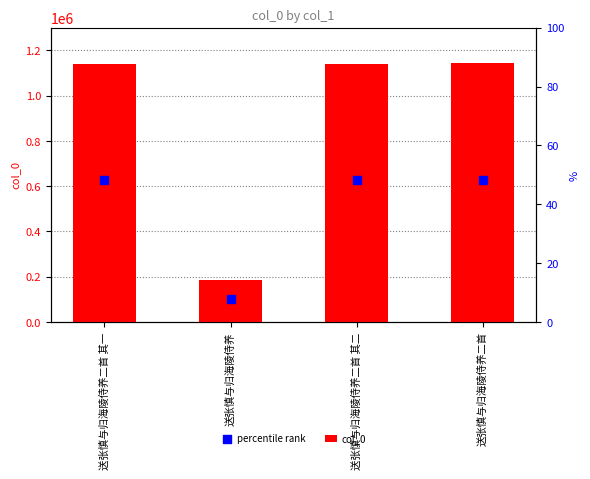

Which series reaches the maximum Y coordinate?

col_0